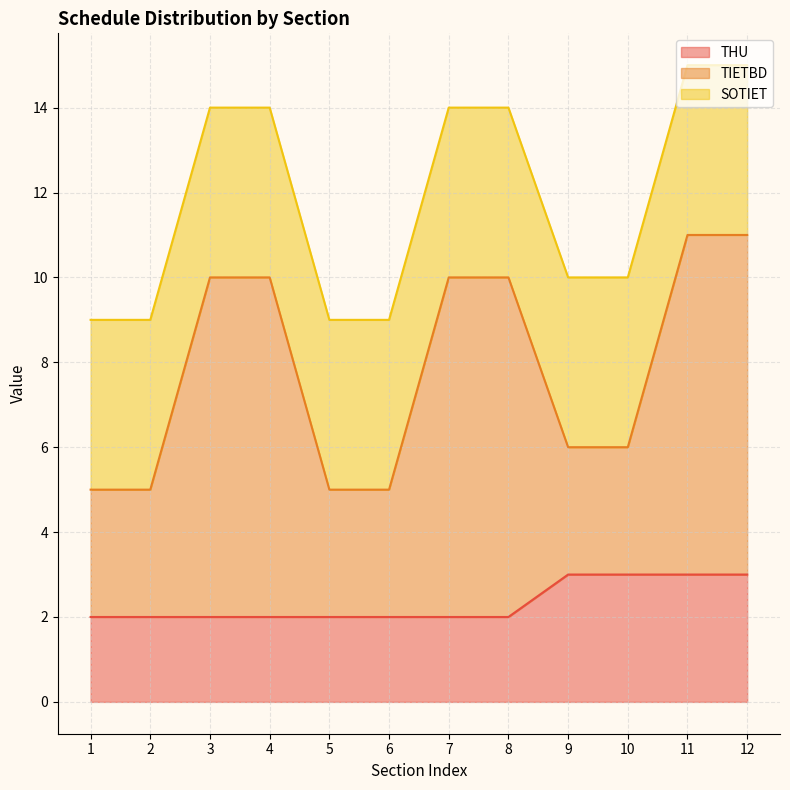

Count the number of categories in the chart.

12